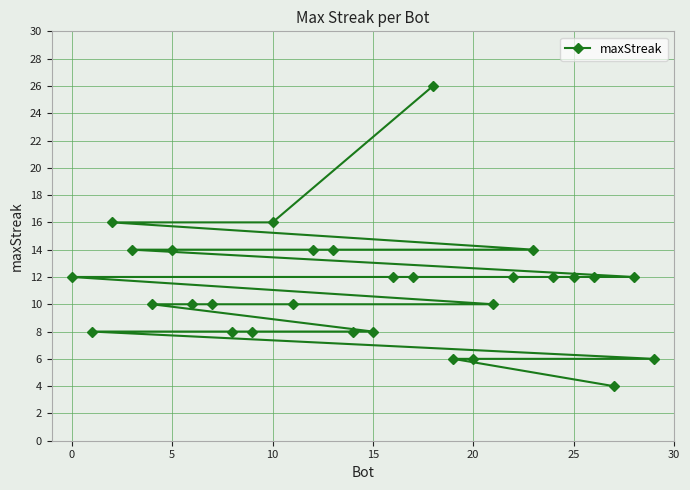

How many lines are shown in the chart?

1